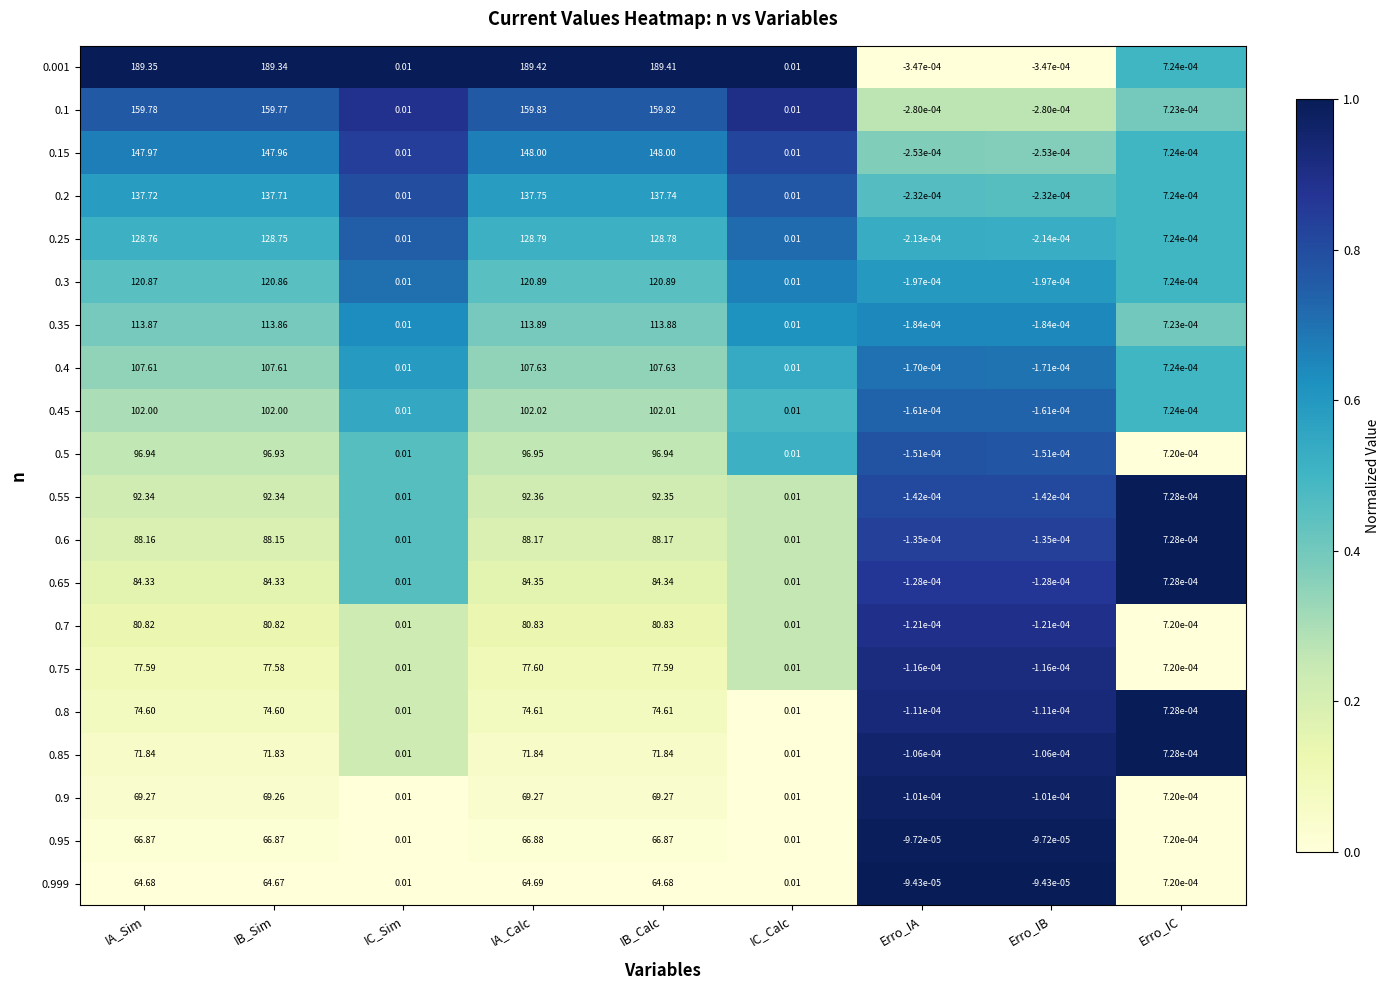

Where does the 0.35 series first go above 0?

IA_Sim